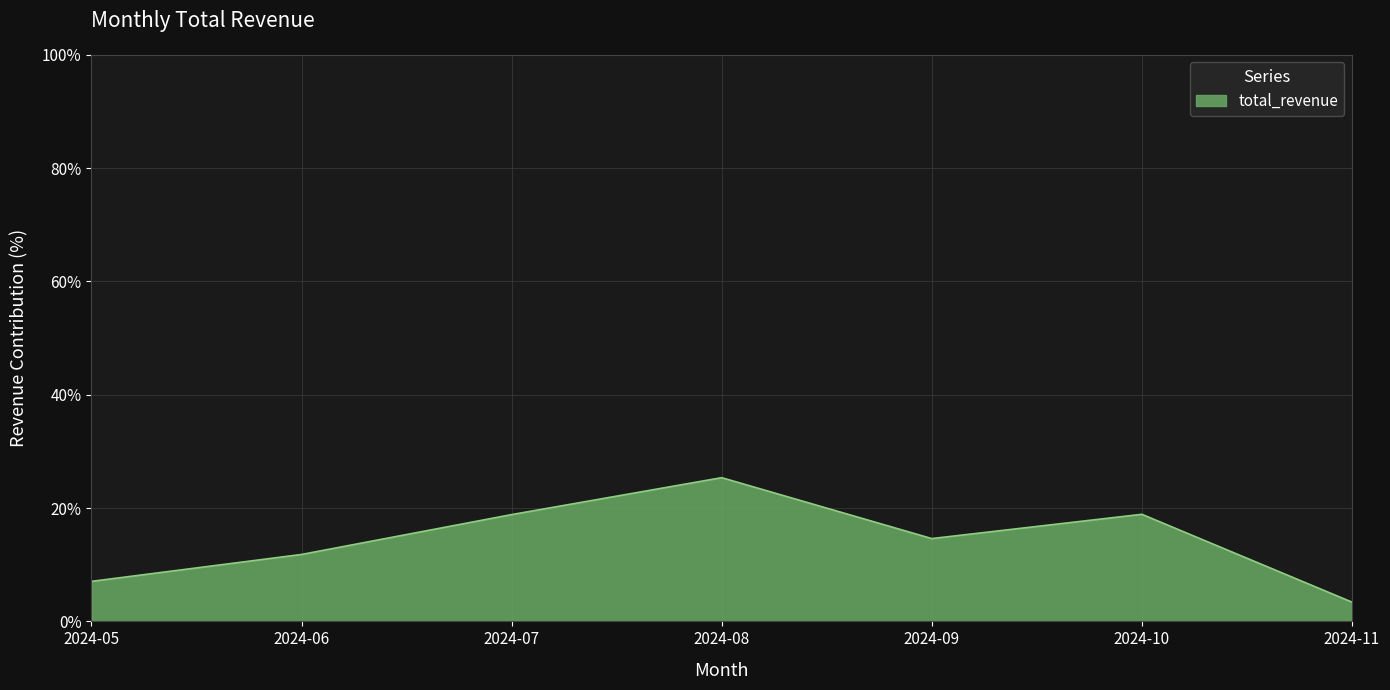

Count the number of categories in the chart.

7